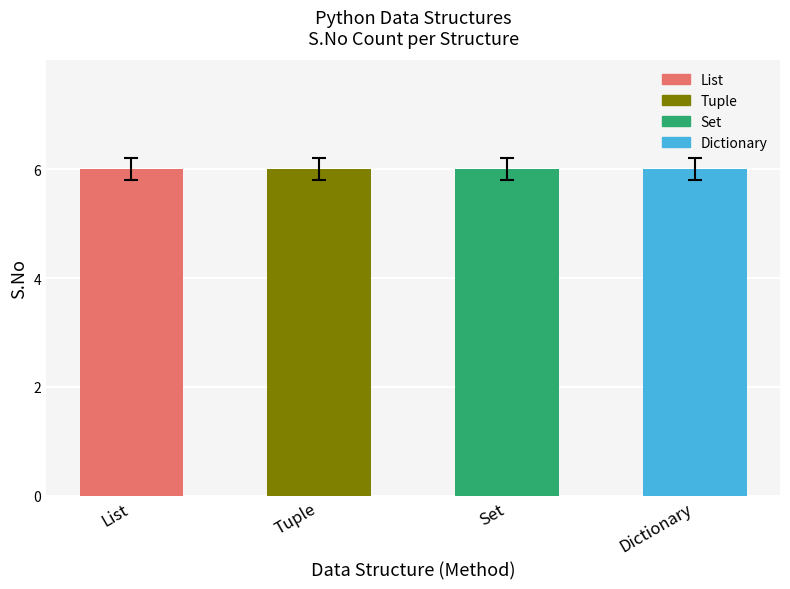

Read the Tuple value at S.No 6.

6